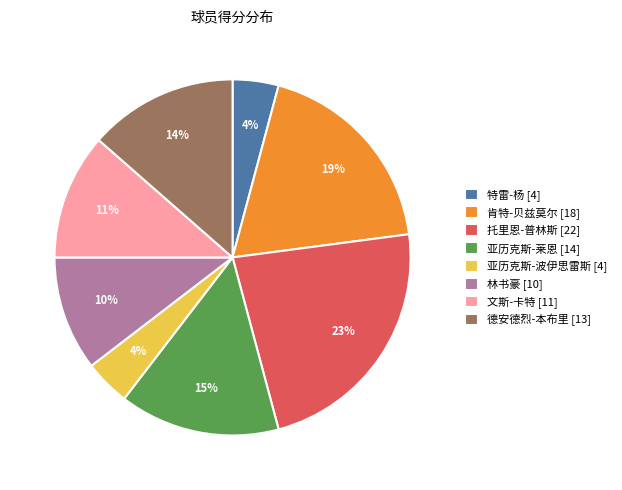

Approximately how many times larger is the value at 德安德烈-本布里 [13] compared to 肯特-贝兹莫尔 [18]?

0.7